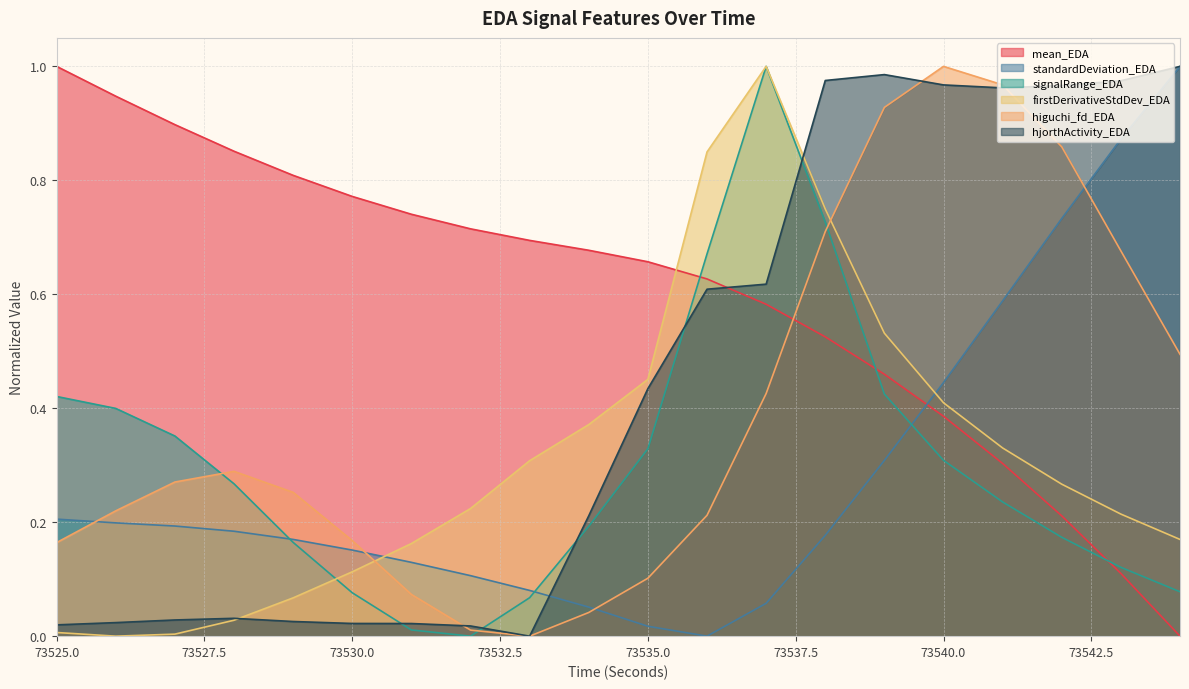

What value does the firstDerivativeStdDev_EDA series have at 73531?

0.2